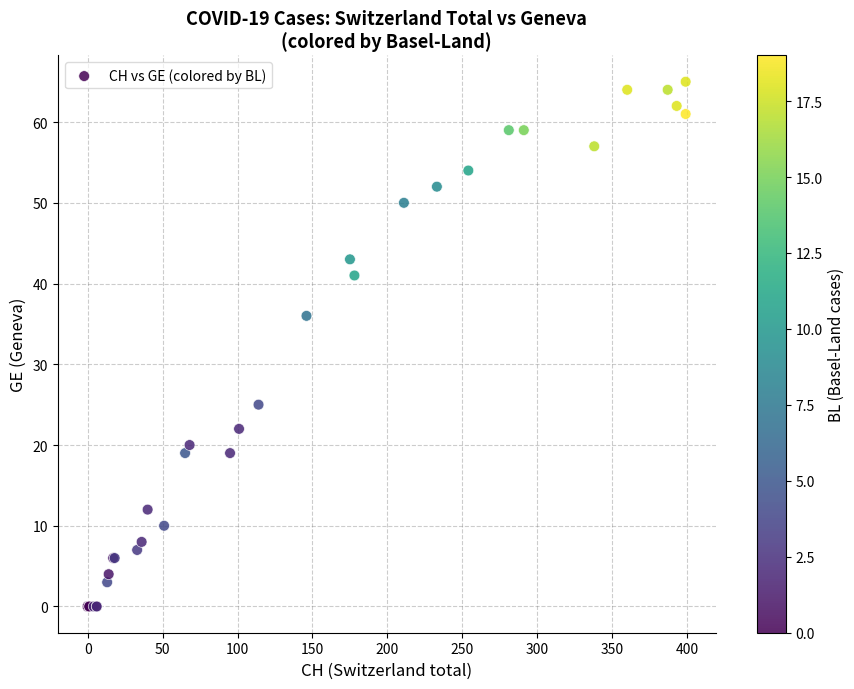

What Y value in the scatter plot is closest to 32?

36